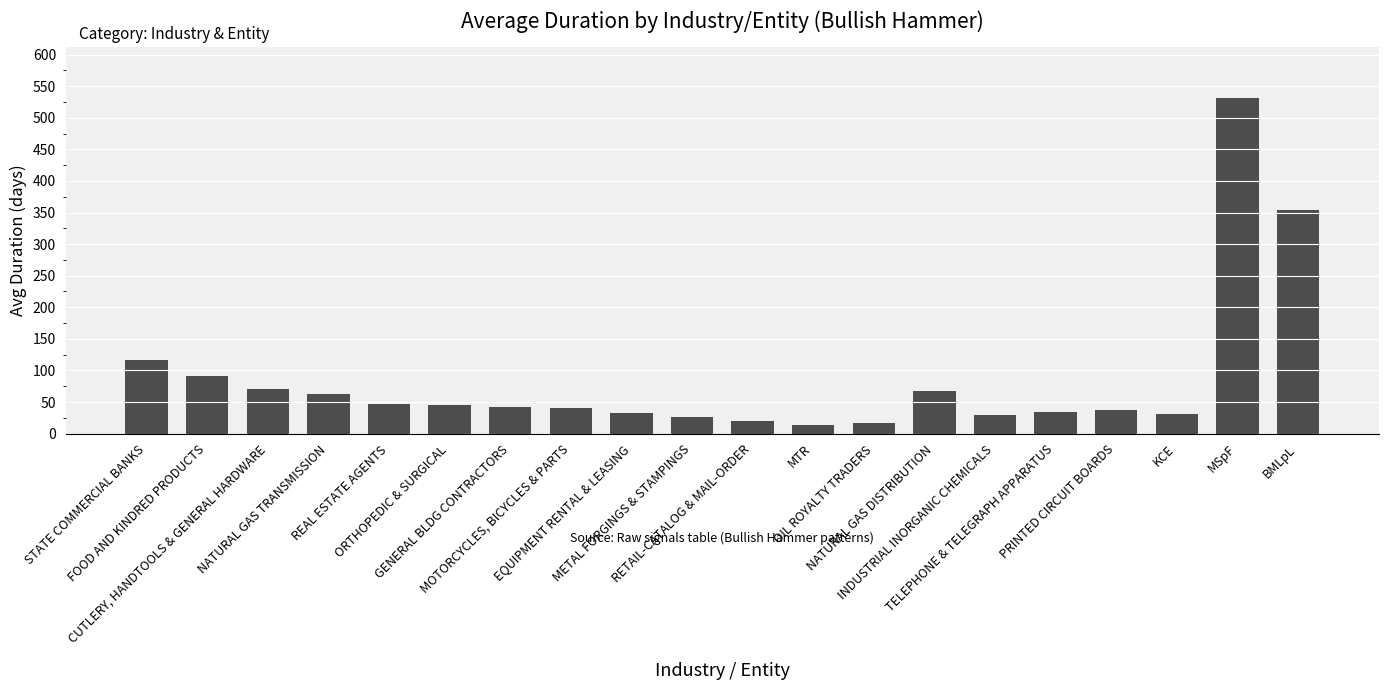

The chart shows a value of 119 at CUTLERY, HANDTOOLS & GENERAL HARDWARE. True or false?

False